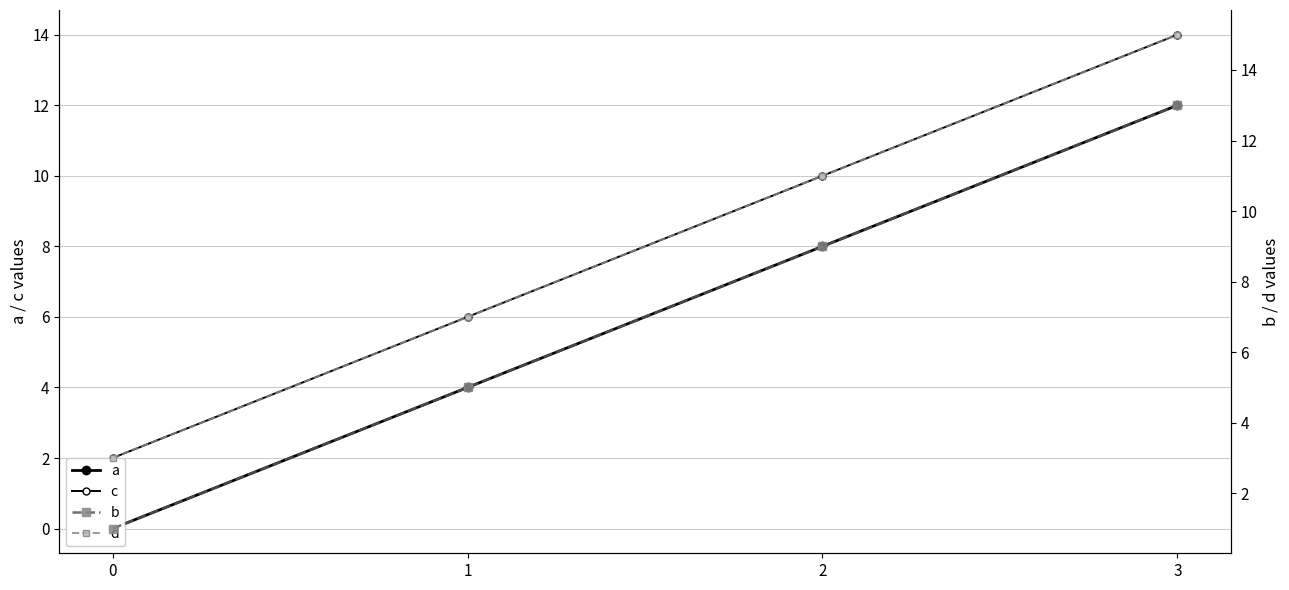

List the labels in order of a value, smallest first.

0, 1, 2, 3